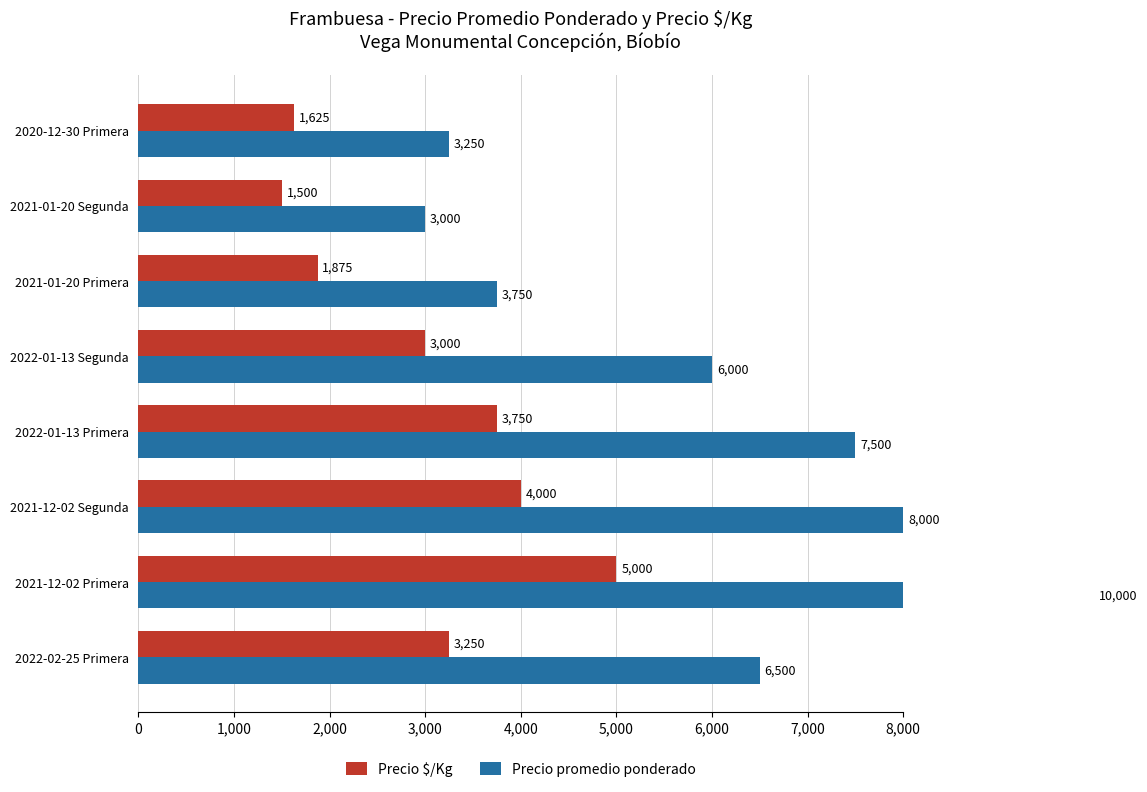

At 2021-01-20 Segunda, list the series in order from largest to smallest.

Precio promedio ponderado, Precio $/Kg